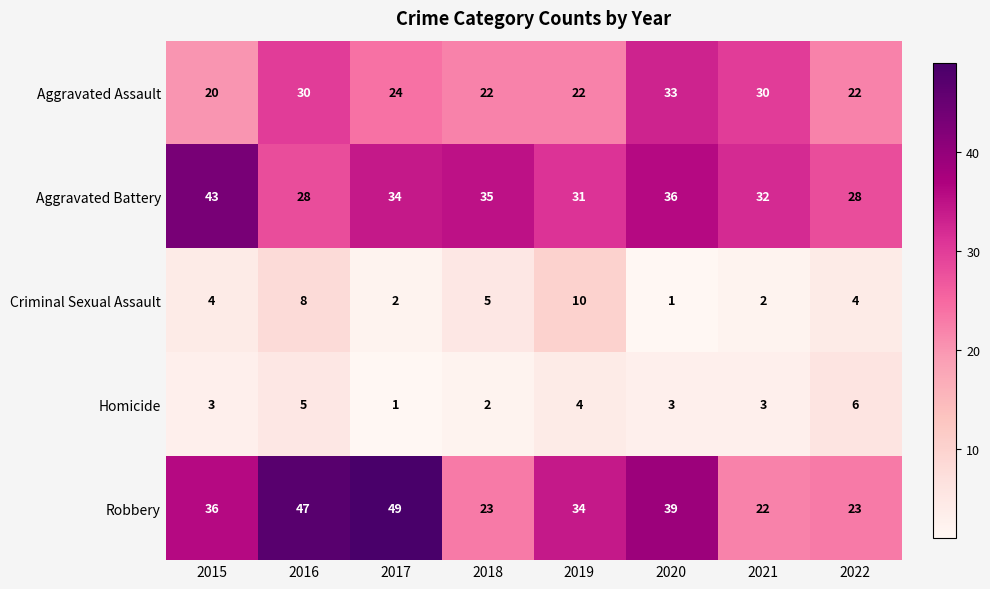

Rank the series at 2021 from highest to lowest value.

Aggravated Battery, Aggravated Assault, Robbery, Homicide, Criminal Sexual Assault